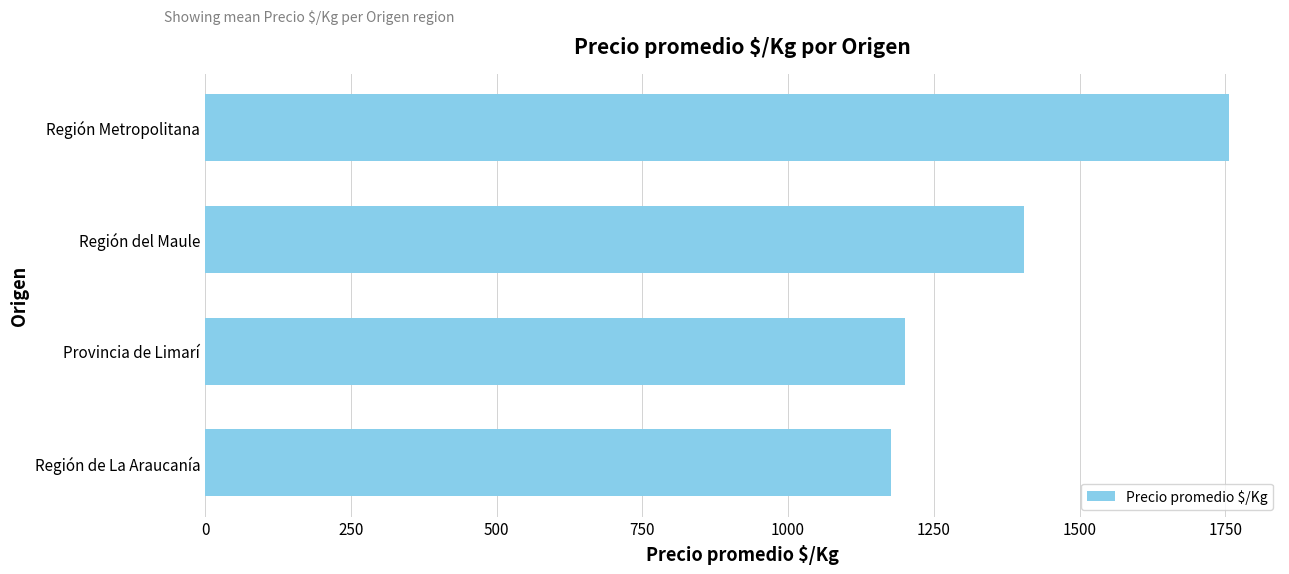

How many bars are there in total?

4